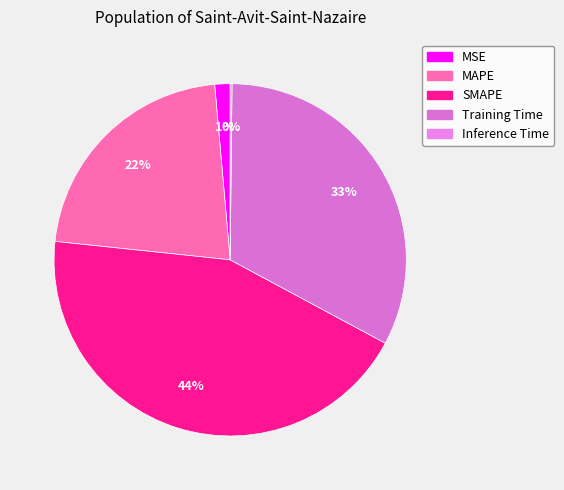

How many slices are in this pie chart?

5